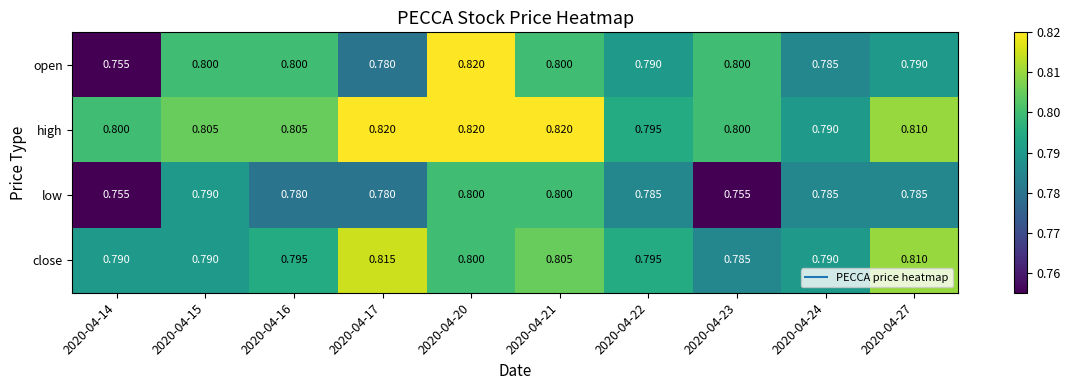

Rank the series by their average value, from lowest to highest.

low, open, close, high